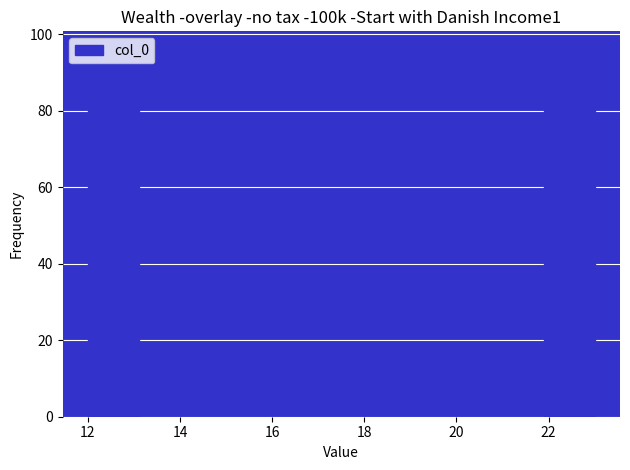

Reading left to right, list every bar in this chart as the range it spans on the x-axis followed by its height. Neither the bar edges nor the heights are printed on the chart, so give them approximately, as read against the axes.

12.0 to 13.1: 84
13.1 to 14.2: 0
14.2 to 15.3: 0
15.3 to 16.4: 0
16.4 to 17.5: 0
17.5 to 18.6: 0
18.6 to 19.7: 0
19.7 to 20.8: 0
20.8 to 21.9: 0
21.9 to 23.0: 96